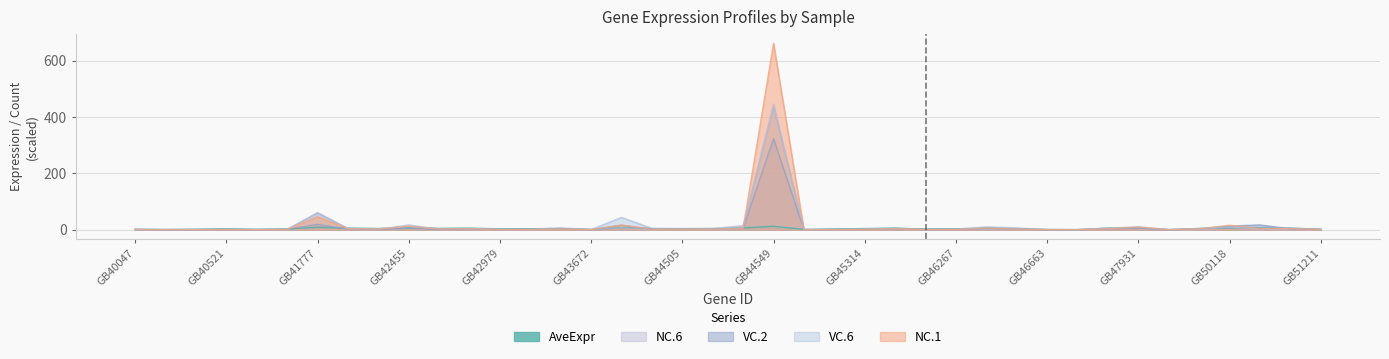

What is the average value of the VC.6 series?

16.4